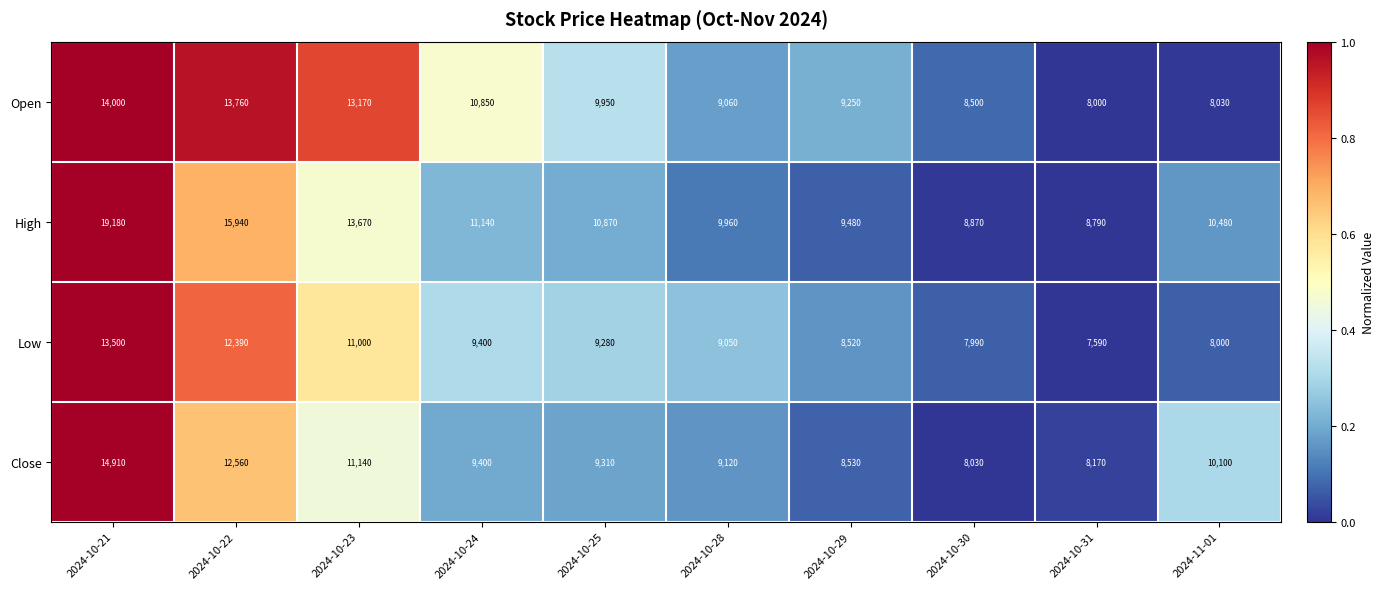

Is it true that Close equals 3905 at 2024-10-22?

False